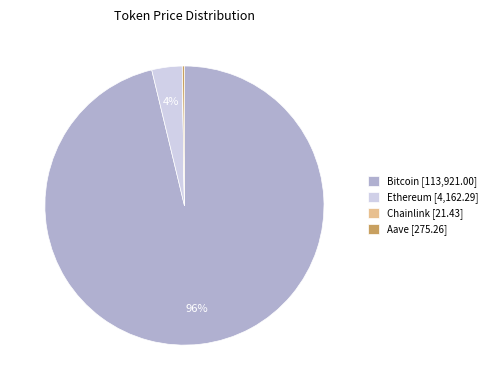

Is there a majority slice in this chart?

Yes